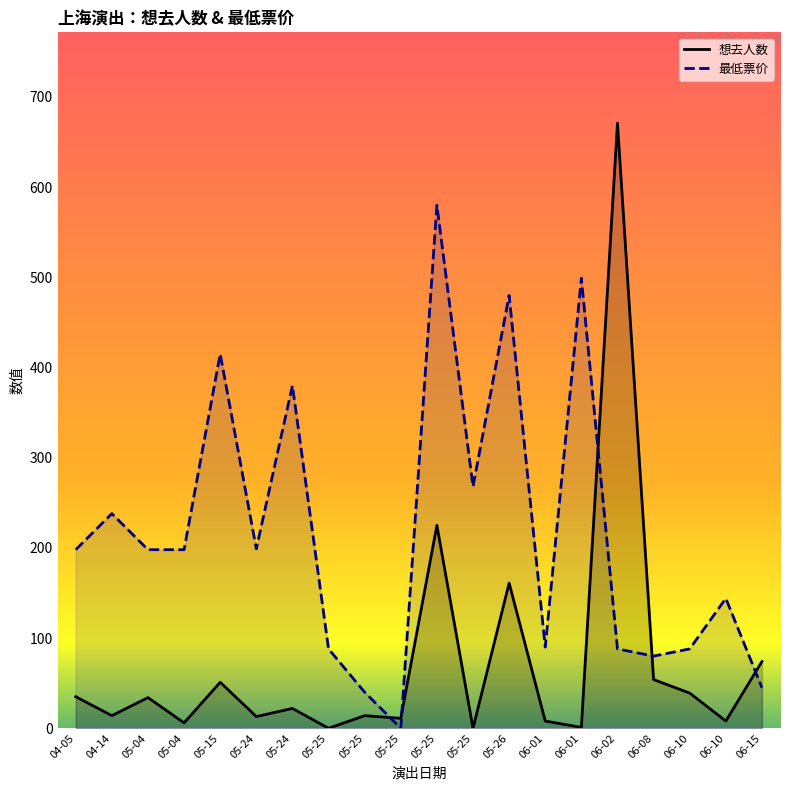

How many values in the 最低票价 series are below 198?

9